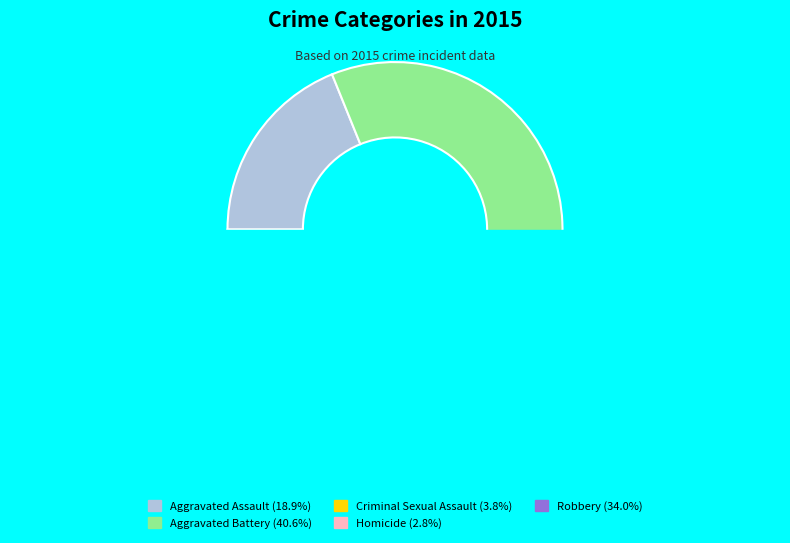

To the nearest percent, what is the average slice percentage?

20%